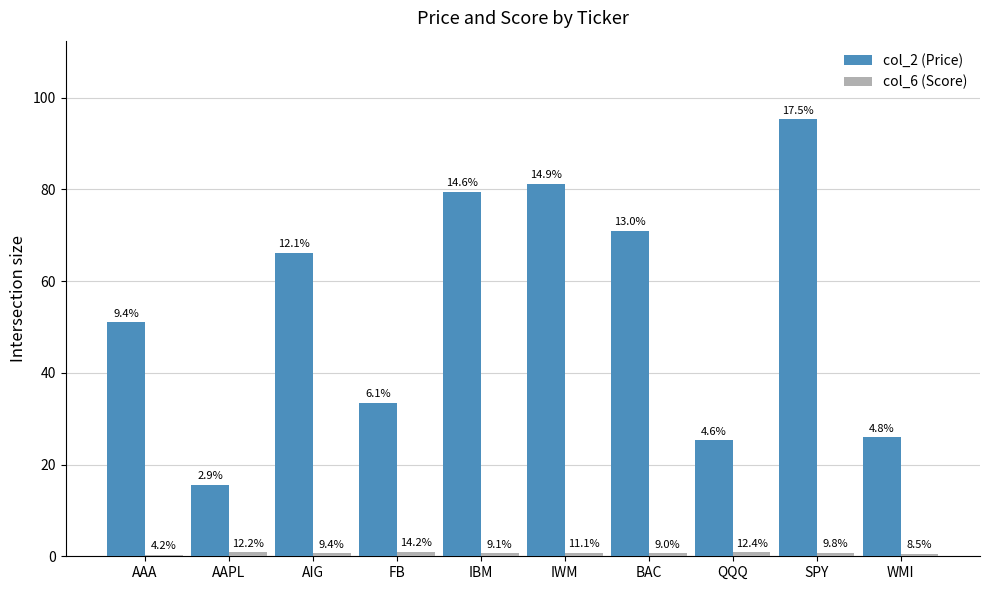

Are the bars grouped side by side (vs. stacked)?

Yes